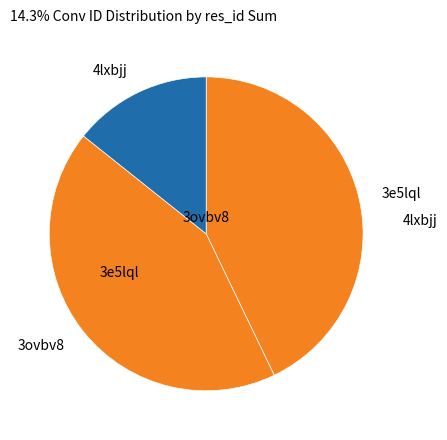

Is the sum of 4lxbjj and 3e5lql greater than half?

Yes